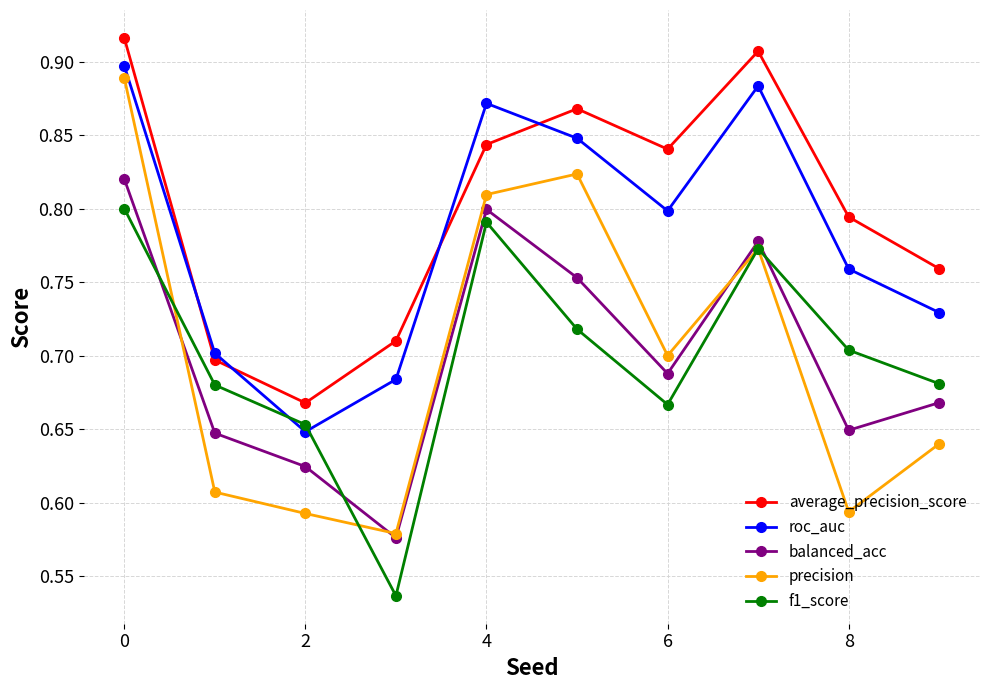

True or false: roc_auc has more than 2 points higher than both neighbors.

False